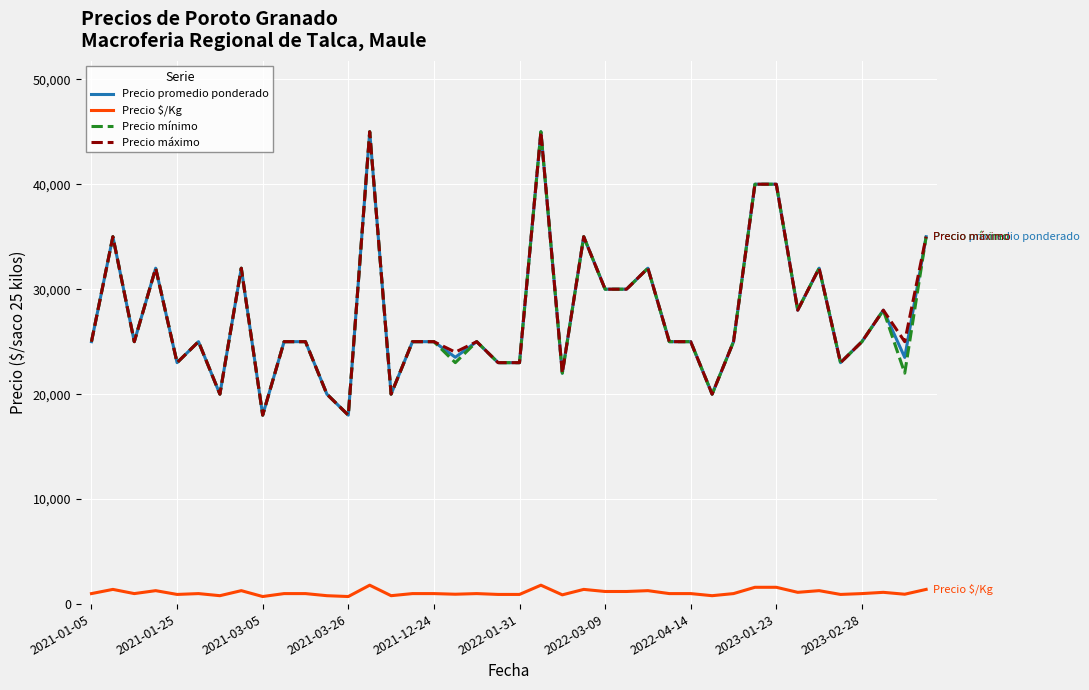

What is the greatest value displayed?

45000